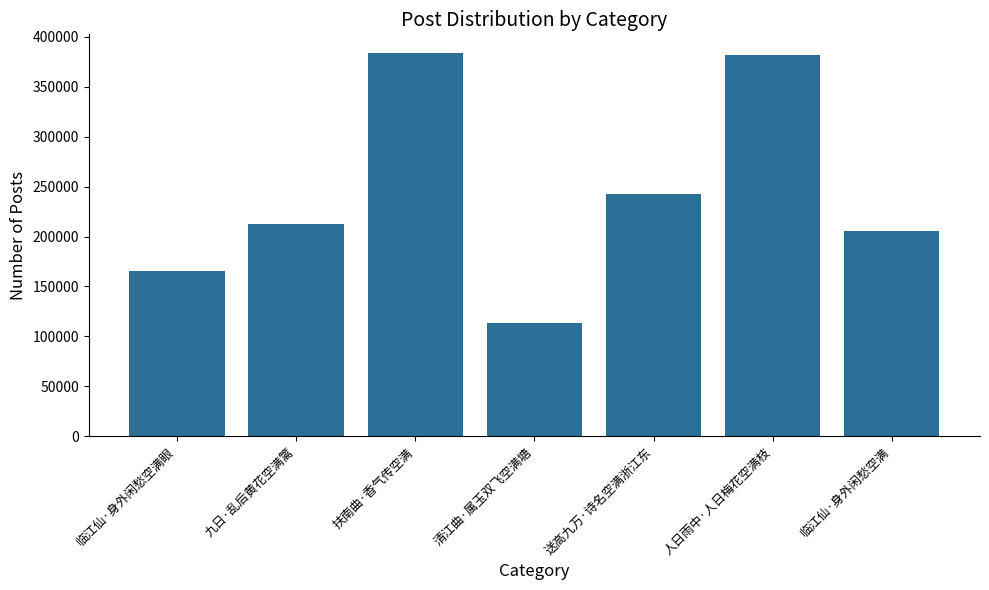

What is the difference between the maximum and minimum values?

270156